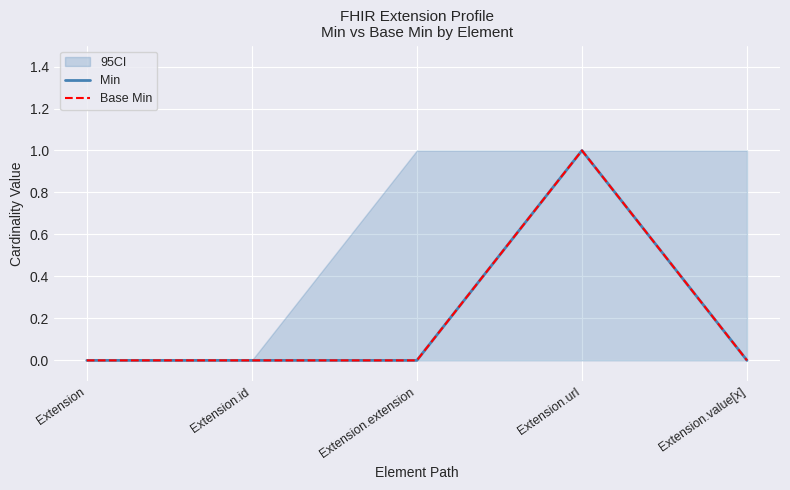

Is this an area chart (filled region under the line)?

No